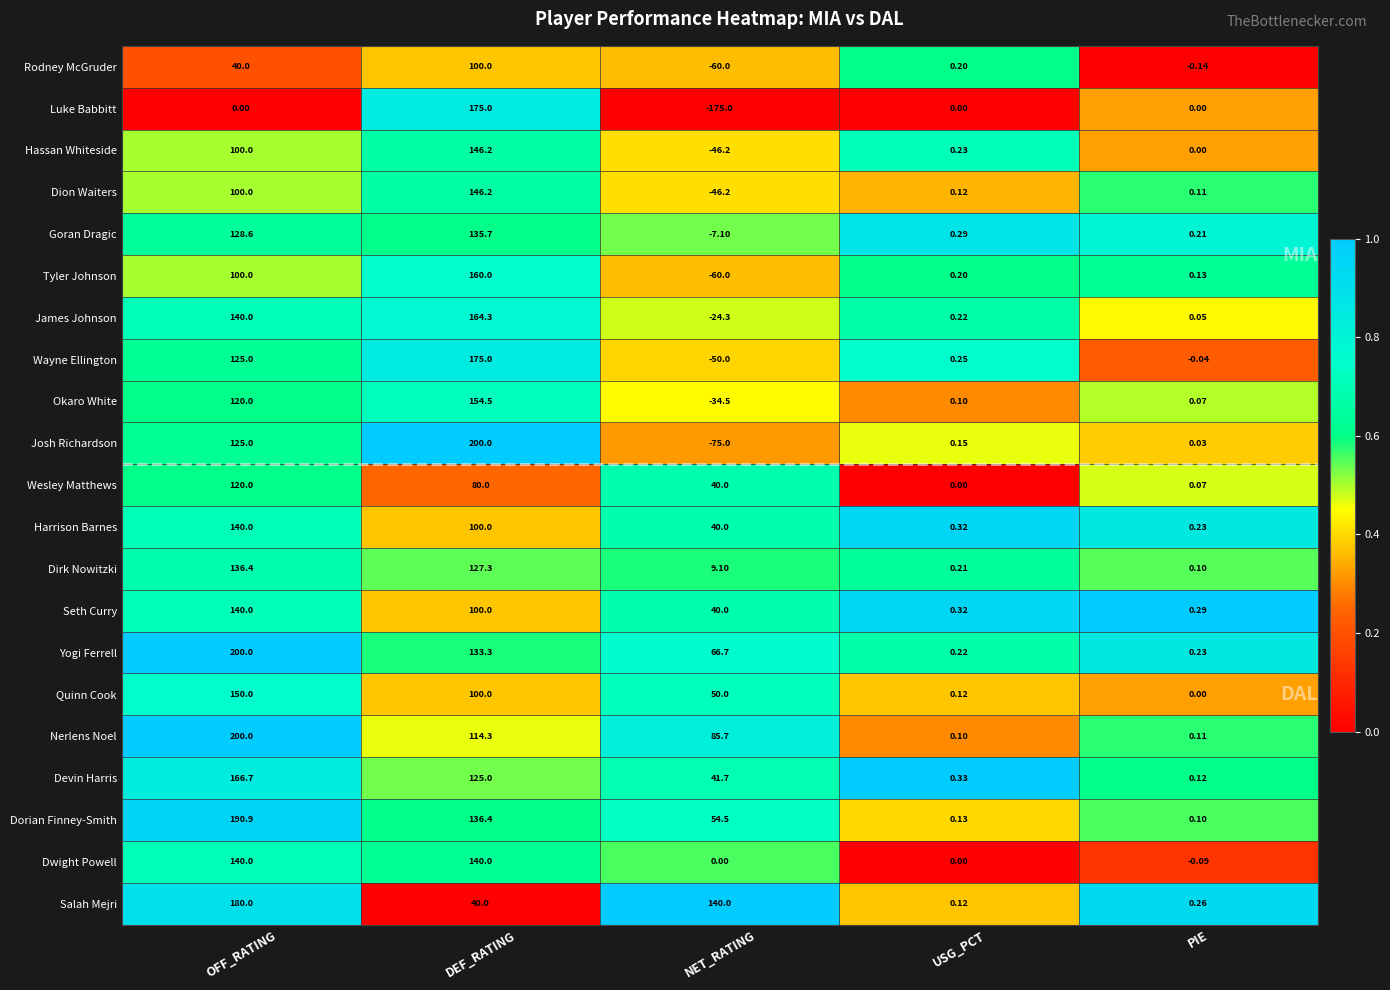

Is the value of Goran Dragic at NET_RATING greater than the value of Josh Richardson at PIE?

No